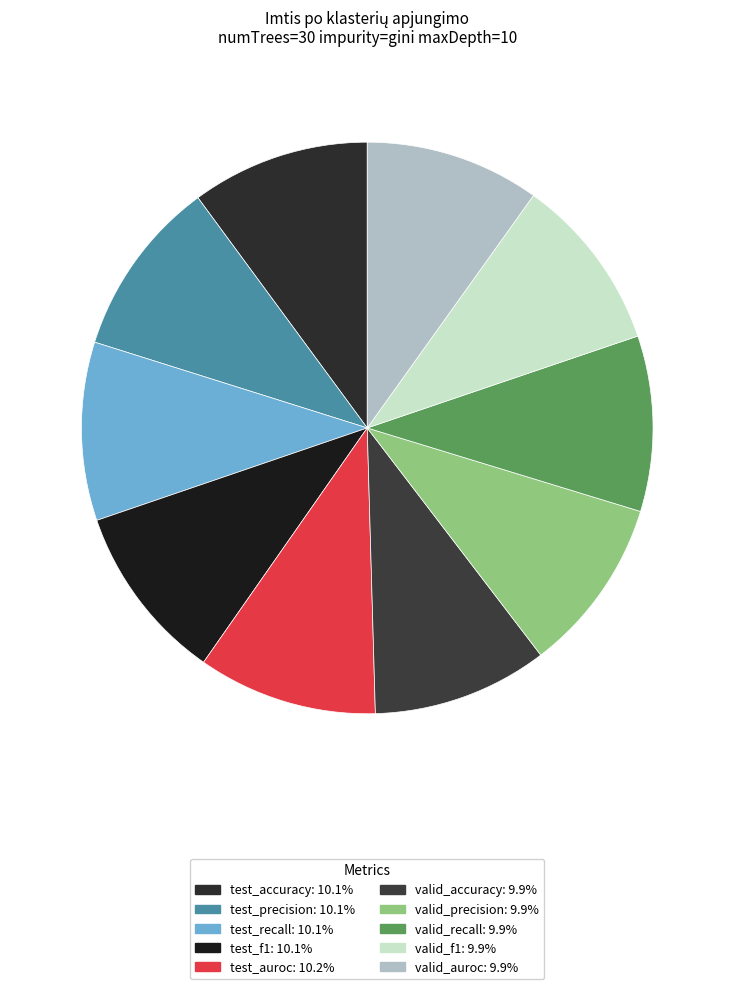

To the nearest percent, what portion does test_auroc represent?

10%